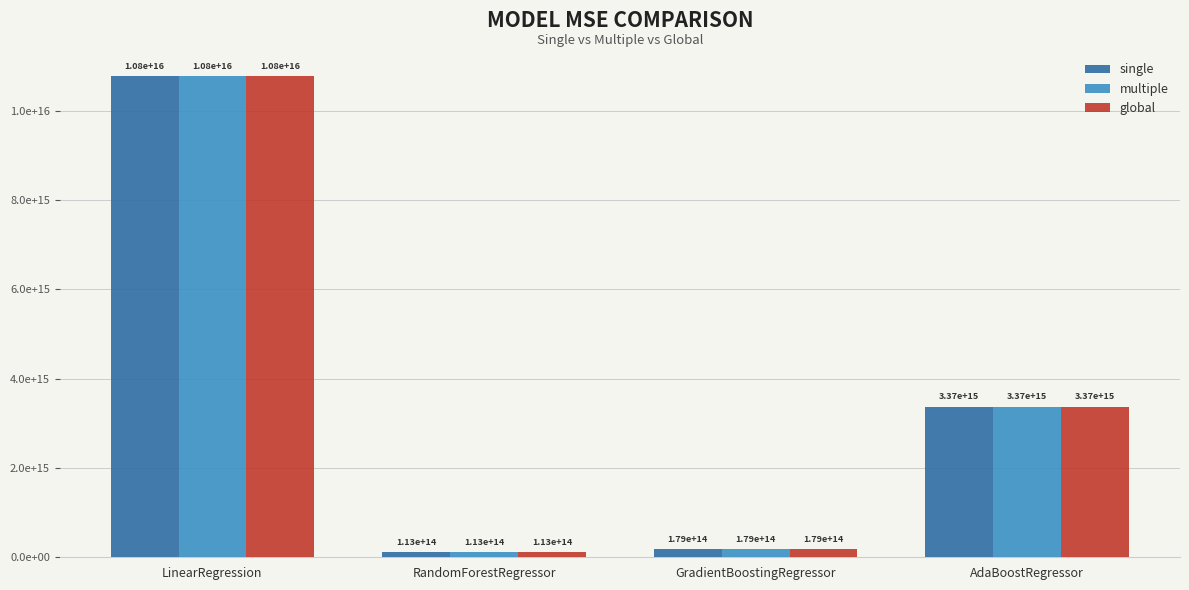

What is the maximum value shown in the chart?

10780935567833390.0